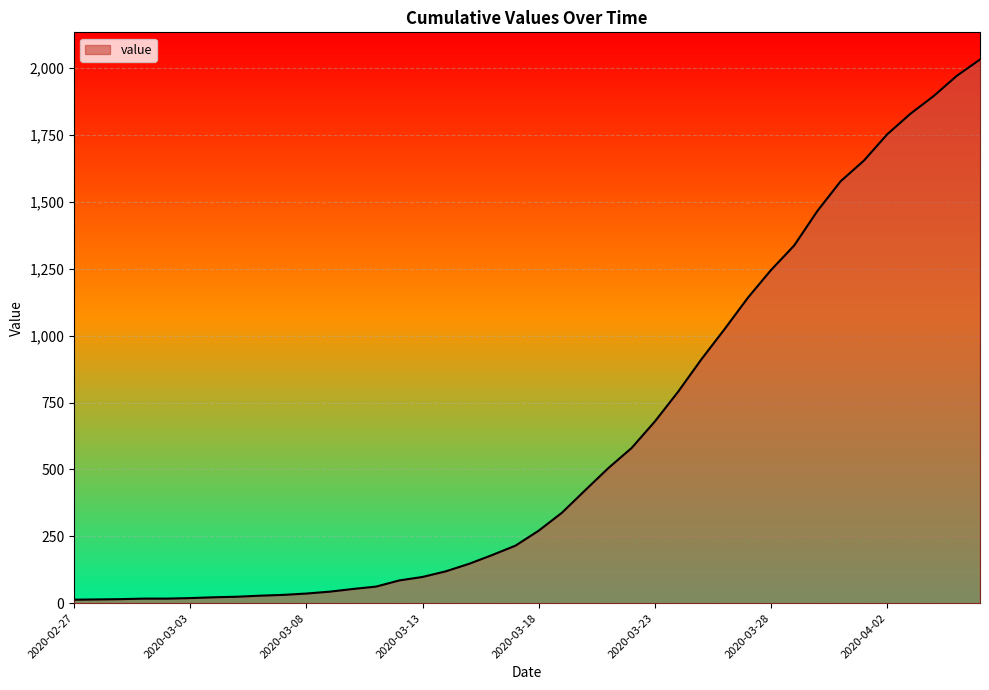

What is the minimum value shown in the chart?

13